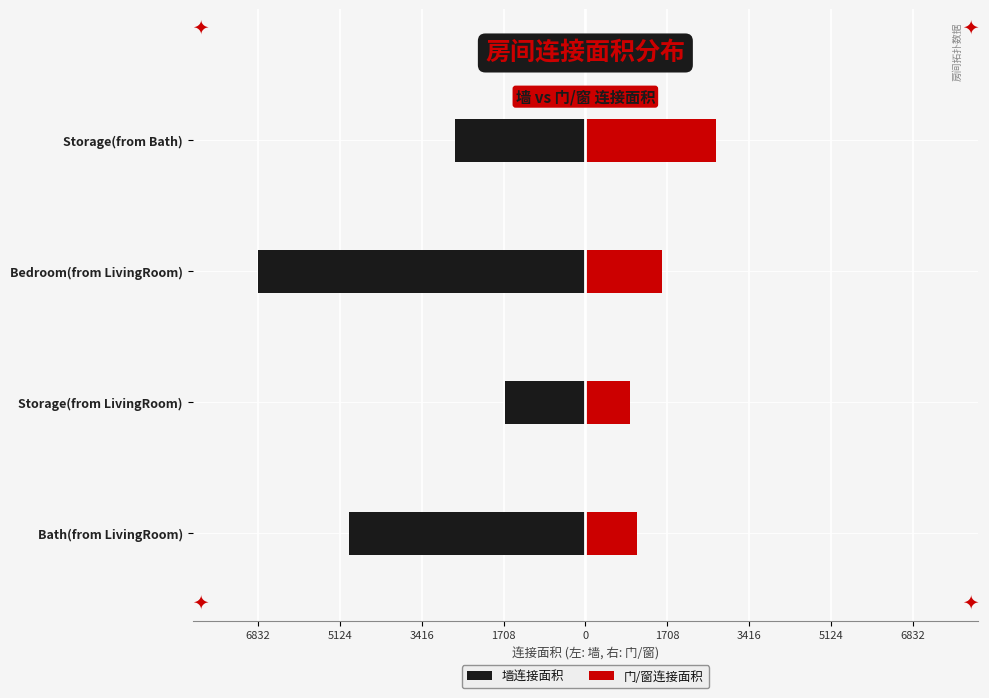

How many bars are there in total?

8